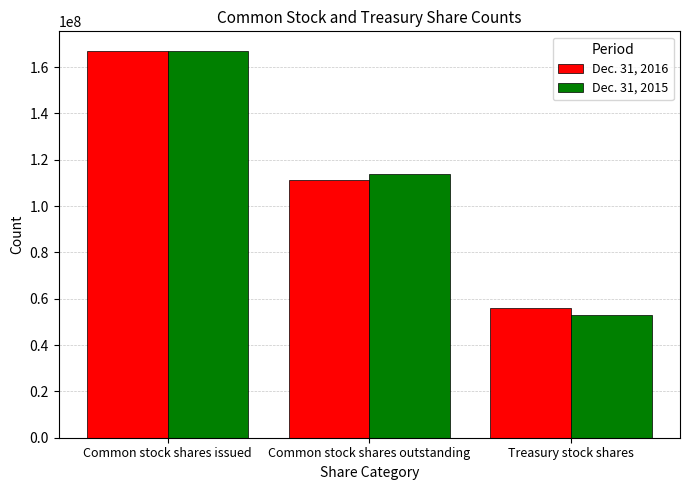

What is the label of the 3rd bar from the right?

Common stock shares issued